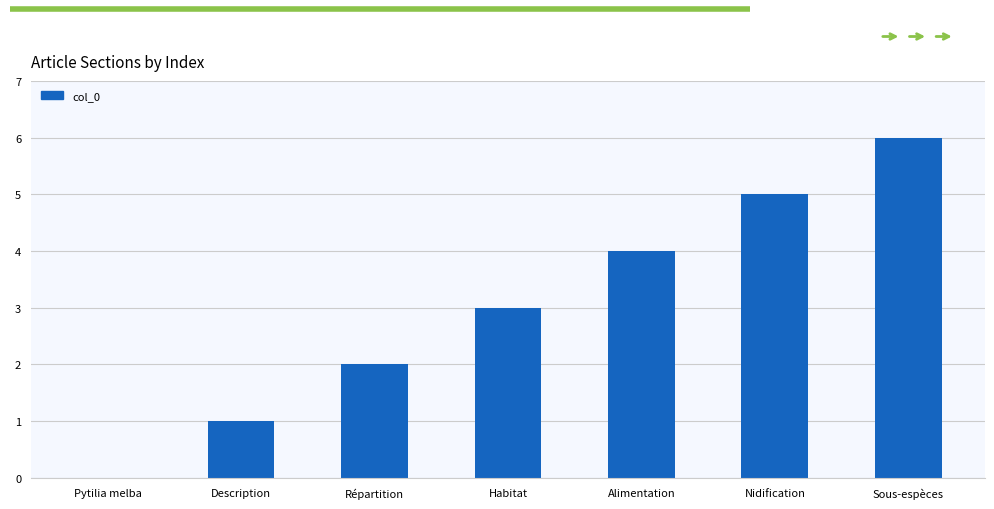

What is the change in value from Pytilia melba to Alimentation?

+4